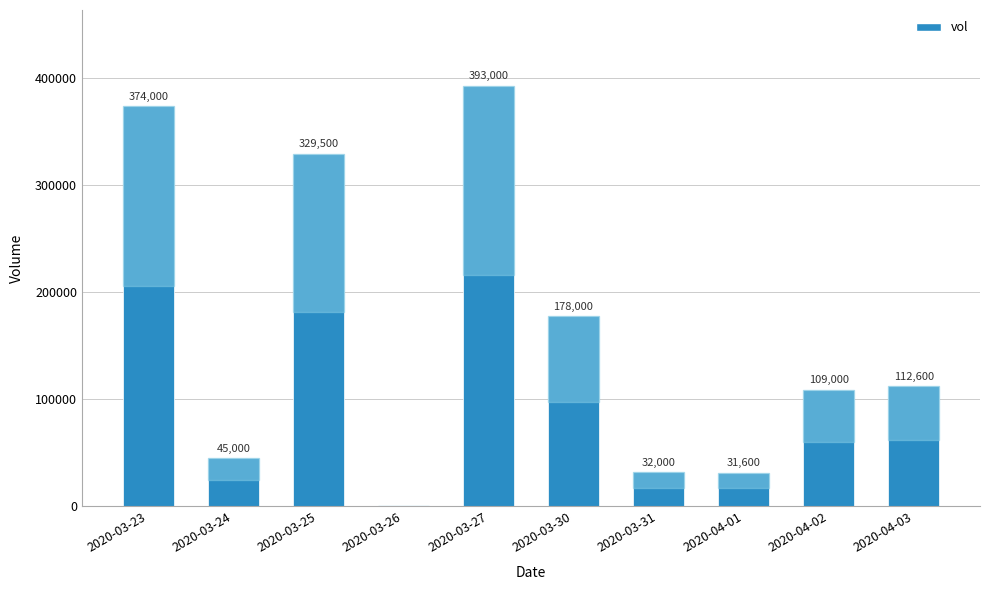

Between 2020-03-25 and 2020-03-30, which is larger?

2020-03-25